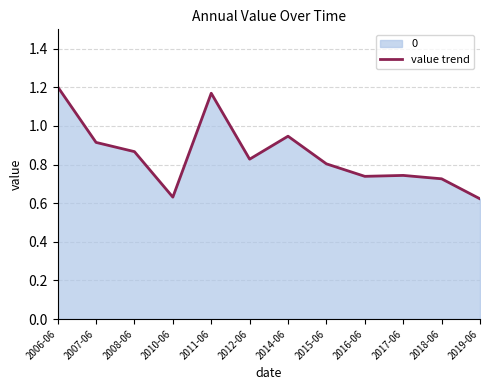

At which label is the value closest to 0?

2019-06